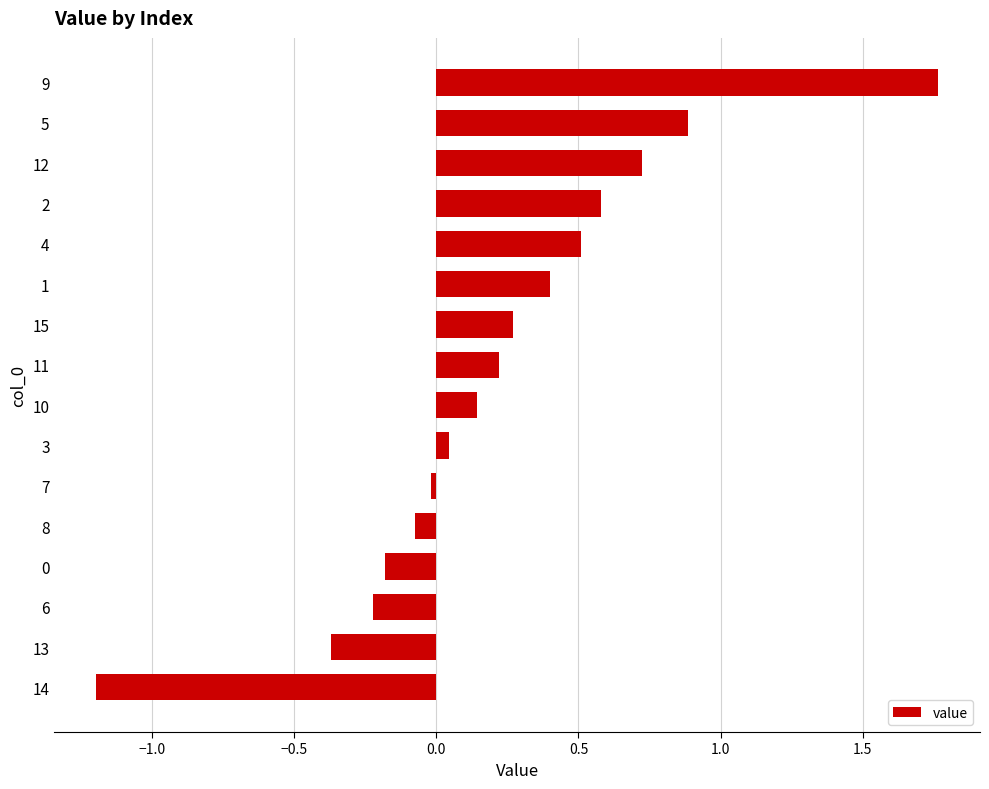

The chart shows a value of 0.6 at 2. True or false?

True